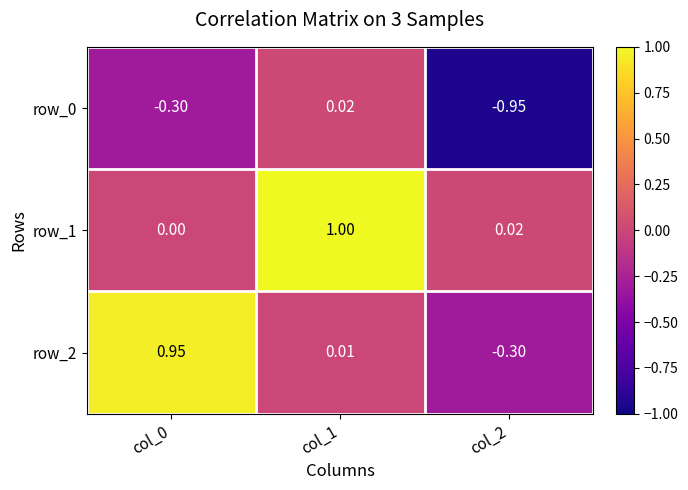

What is the sum of all row_0 values?

-1.2